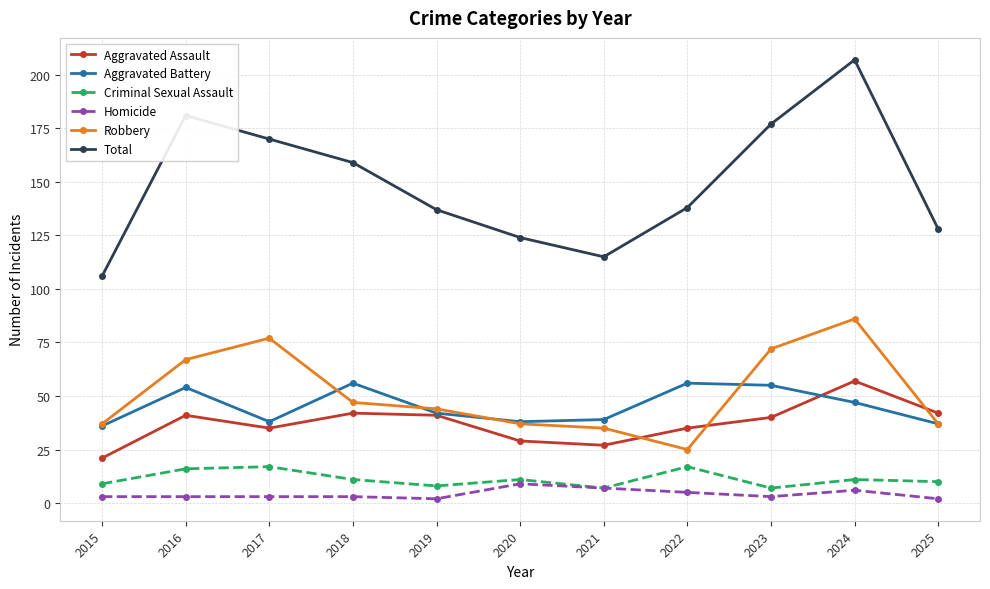

What is the value of the Homicide point at the 3rd from the left?

3